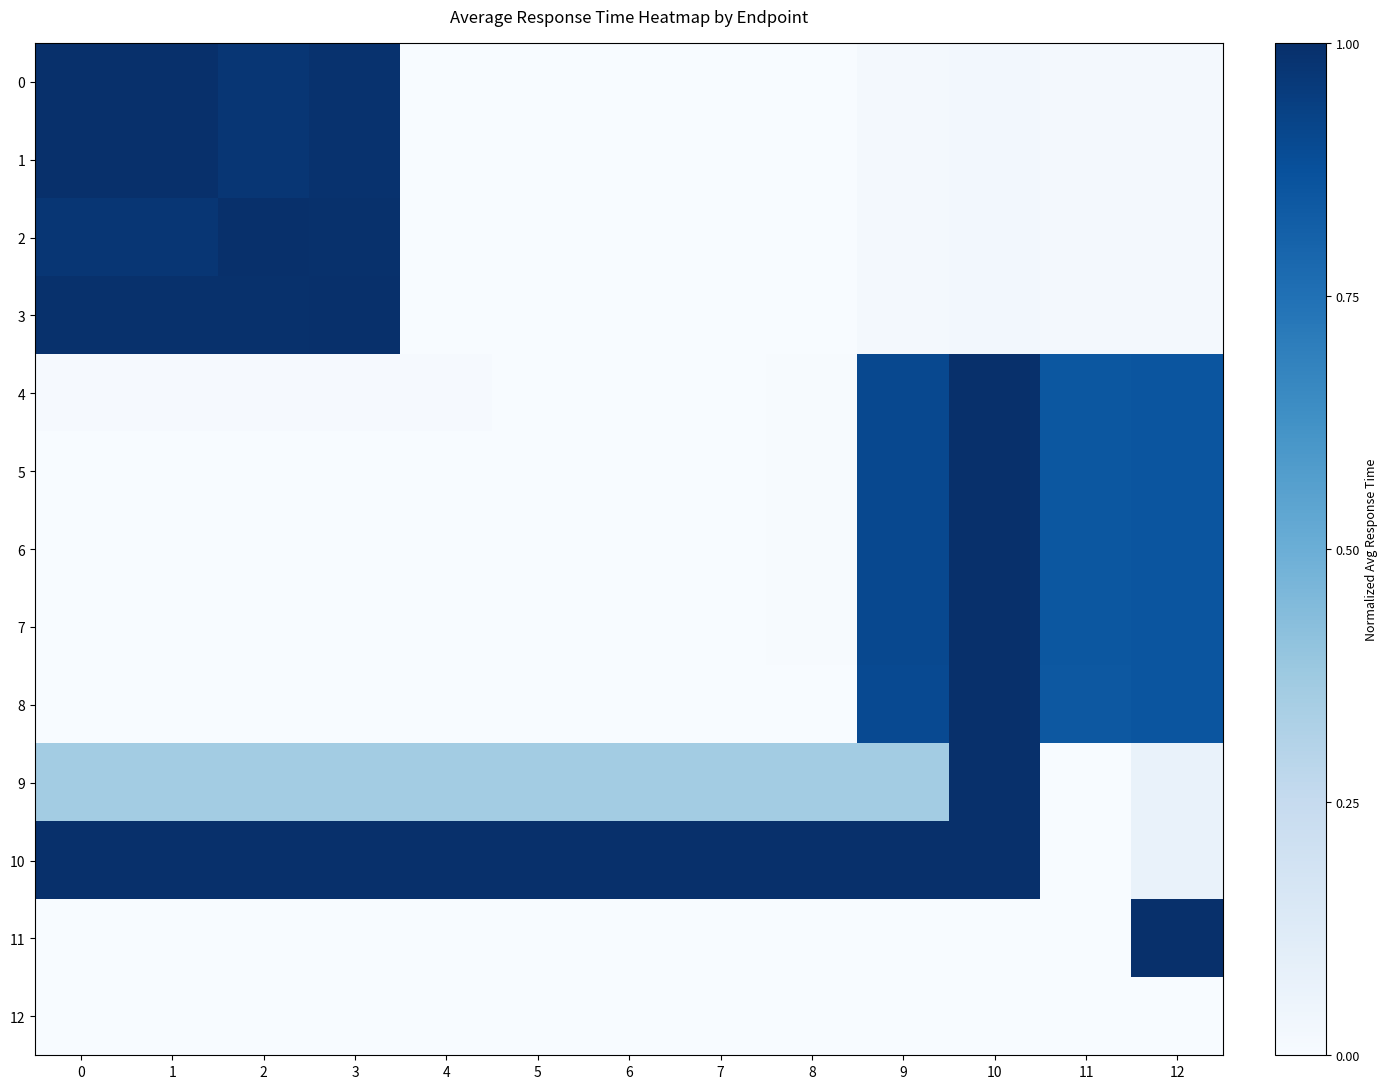

Reading left to right, list all the values displayed in this chart.

0: 0=1.0	1=1.0	2=1.0	3=1.0	4=0.0	5=0.0	6=0.0	7=0.0	8=0.0	9=0.0	10=0.0	11=0.0	12=0.0
1: 0=1.0	1=1.0	2=1.0	3=1.0	4=0.0	5=0.0	6=0.0	7=0.0	8=0.0	9=0.0	10=0.0	11=0.0	12=0.0
2: 0=1.0	1=1.0	2=1.0	3=1.0	4=0.0	5=0.0	6=0.0	7=0.0	8=0.0	9=0.0	10=0.0	11=0.0	12=0.0
3: 0=1.0	1=1.0	2=1.0	3=1.0	4=0.0	5=0.0	6=0.0	7=0.0	8=0.0	9=0.0	10=0.0	11=0.0	12=0.0
4: 0=0.0	1=0.0	2=0.0	3=0.0	4=0.0	5=0.0	6=0.0	7=0.0	8=0.0	9=0.9	10=1.0	11=0.8	12=0.9
5: 0=0.0	1=0.0	2=0.0	3=0.0	4=0.0	5=0.0	6=0.0	7=0.0	8=0.0	9=0.9	10=1.0	11=0.8	12=0.9
6: 0=0.0	1=0.0	2=0.0	3=0.0	4=0.0	5=0.0	6=0.0	7=0.0	8=0.0	9=0.9	10=1.0	11=0.8	12=0.9
7: 0=0.0	1=0.0	2=0.0	3=0.0	4=0.0	5=0.0	6=0.0	7=0.0	8=0.0	9=0.9	10=1.0	11=0.8	12=0.9
8: 0=0.0	1=0.0	2=0.0	3=0.0	4=0.0	5=0.0	6=0.0	7=0.0	8=0.0	9=0.9	10=1.0	11=0.8	12=0.9
9: 0=0.4	1=0.4	2=0.4	3=0.4	4=0.4	5=0.4	6=0.4	7=0.4	8=0.4	9=0.4	10=1.0	11=0.0	12=0.1
10: 0=1.0	1=1.0	2=1.0	3=1.0	4=1.0	5=1.0	6=1.0	7=1.0	8=1.0	9=1.0	10=1.0	11=0.0	12=0.1
11: 0=0.0	1=0.0	2=0.0	3=0.0	4=0.0	5=0.0	6=0.0	7=0.0	8=0.0	9=0.0	10=0.0	11=0.0	12=1.0
12: 0=0.0	1=0.0	2=0.0	3=0.0	4=0.0	5=0.0	6=0.0	7=0.0	8=0.0	9=0.0	10=0.0	11=0.0	12=0.0